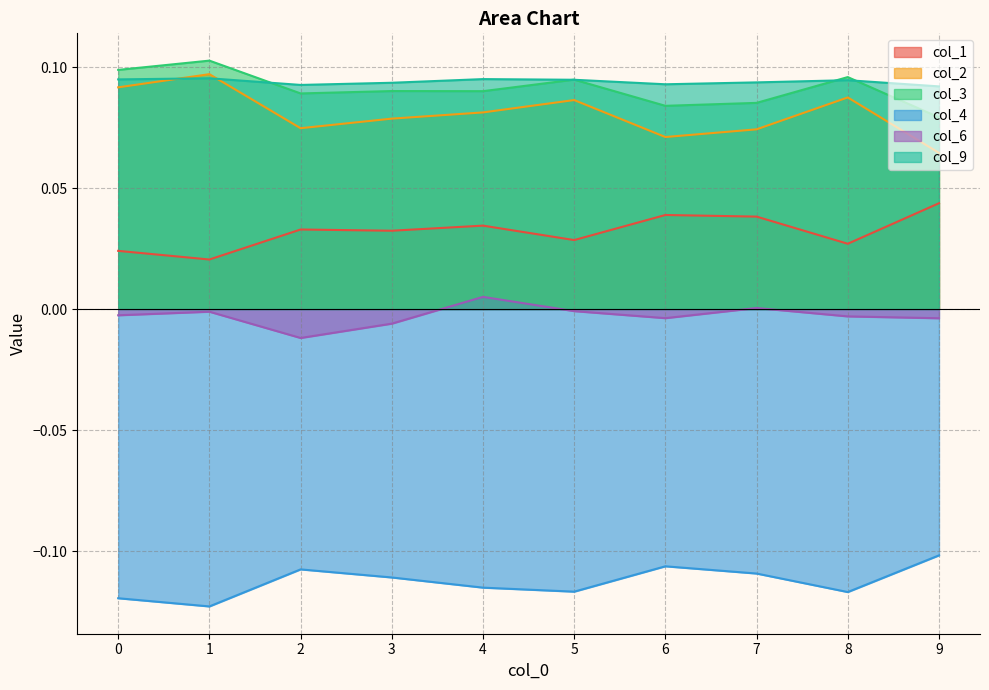

Reading left to right, what are all the values shown in this chart?

col_1: 0.0	0.0	0.0	0.0	0.0	0.0	0.0	0.0	0.0	0.0
col_2: 0.1	0.1	0.1	0.1	0.1	0.1	0.1	0.1	0.1	0.1
col_3: 0.1	0.1	0.1	0.1	0.1	0.1	0.1	0.1	0.1	0.1
col_4: -0.1	-0.1	-0.1	-0.1	-0.1	-0.1	-0.1	-0.1	-0.1	-0.1
col_6: -0.0	-0.0	-0.0	-0.0	0.0	-0.0	-0.0	0.0	-0.0	-0.0
col_9: 0.1	0.1	0.1	0.1	0.1	0.1	0.1	0.1	0.1	0.1